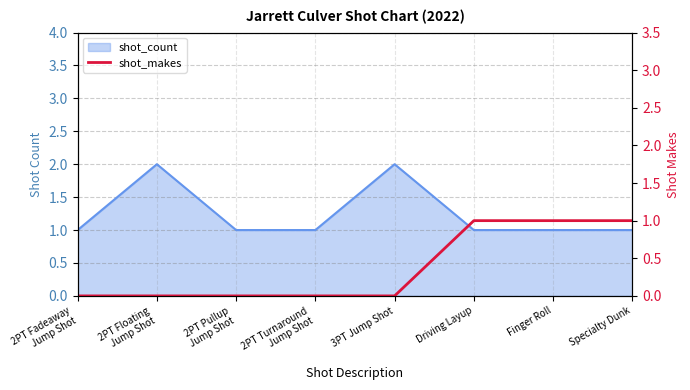

What is the difference between the maximum and minimum values?

1